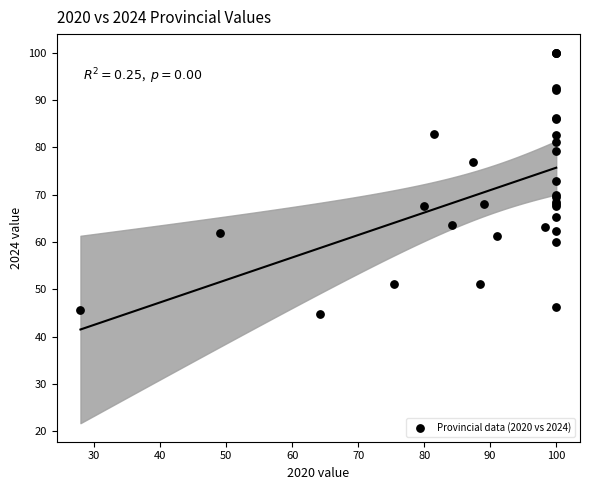

What Y value in the scatter plot is closest to 72?

73.0